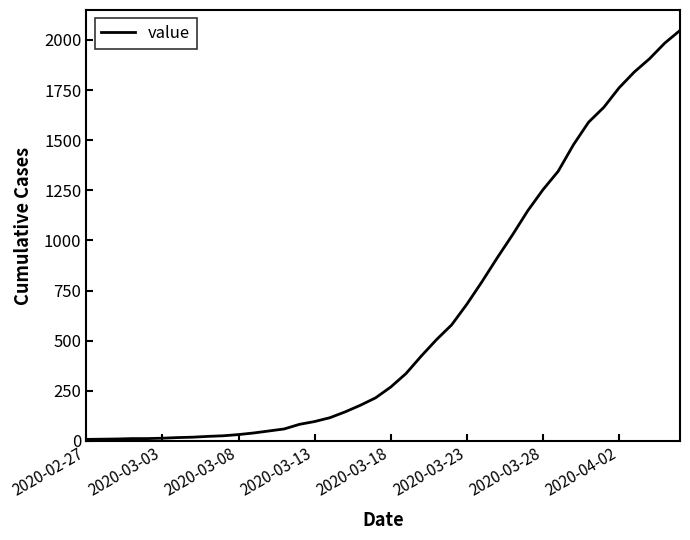

What is the difference between the maximum and minimum values?

2039